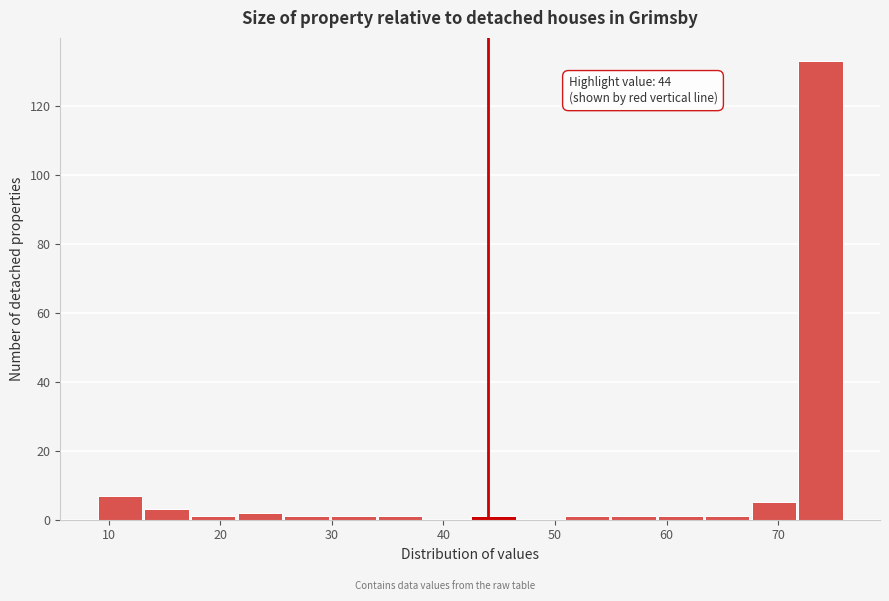

Which range on the x-axis has the tallest bar?

72 to 76